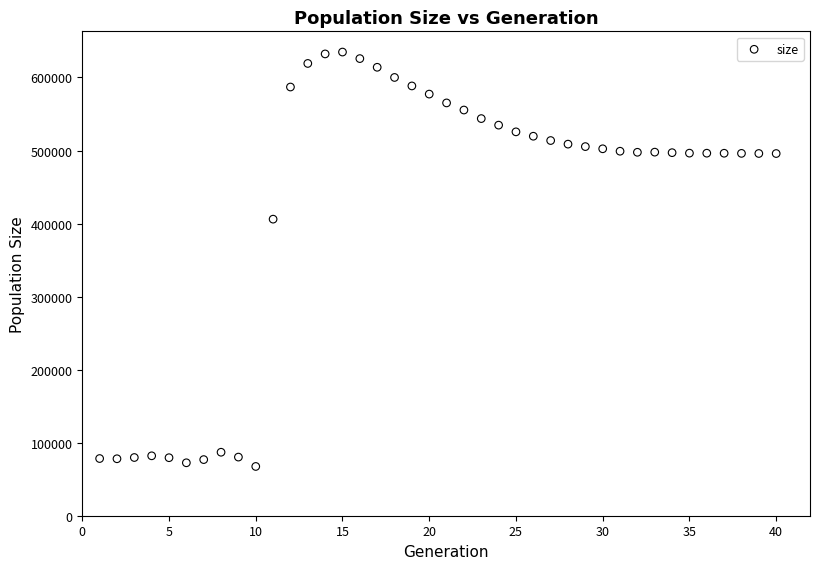

What Y value in the scatter plot is closest to 351113?

406013